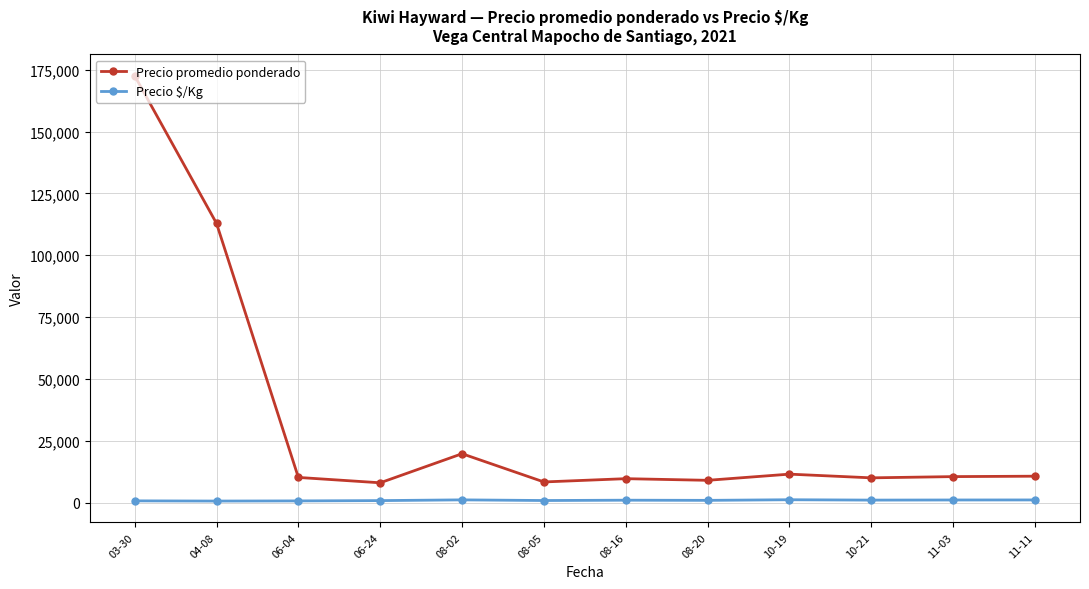

True or false: Precio $/Kg and Precio promedio ponderado intersect in this chart.

False